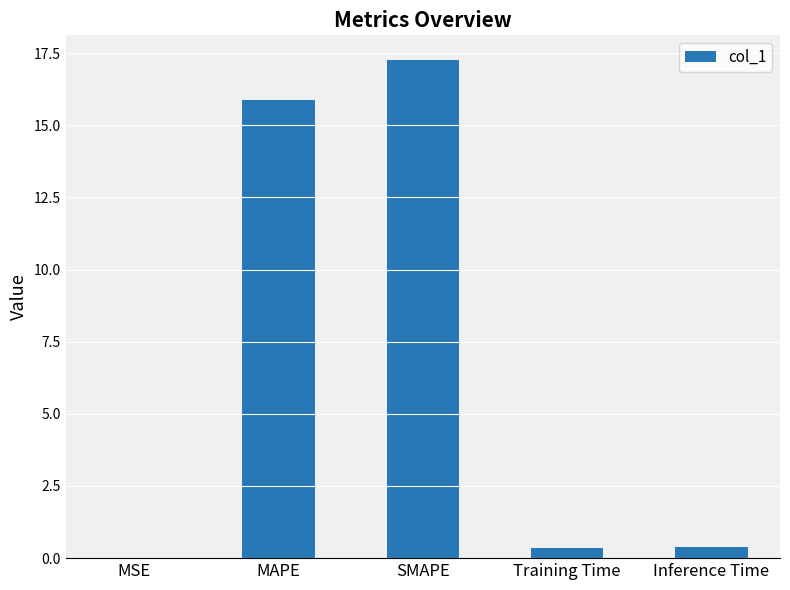

Is it true that the value at Training Time is 0.4?

True